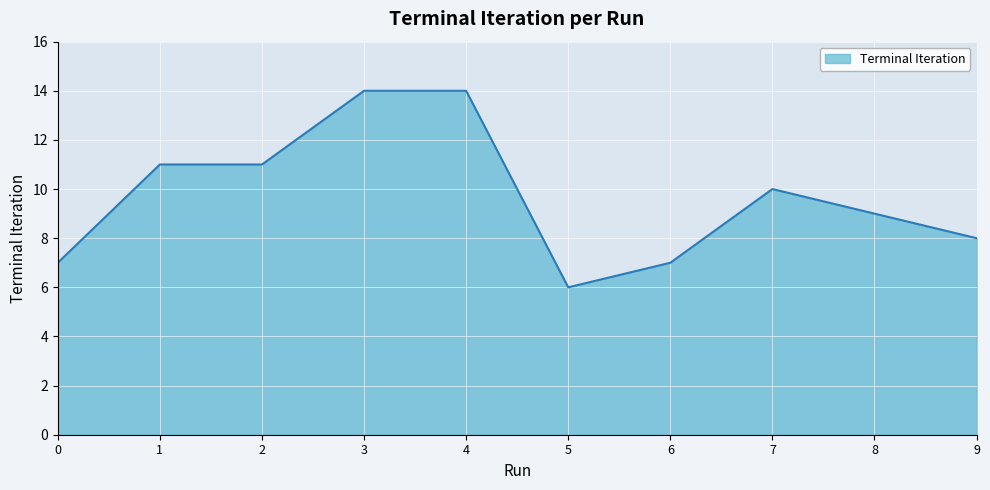

What is the difference between the second highest and minimum values?

8